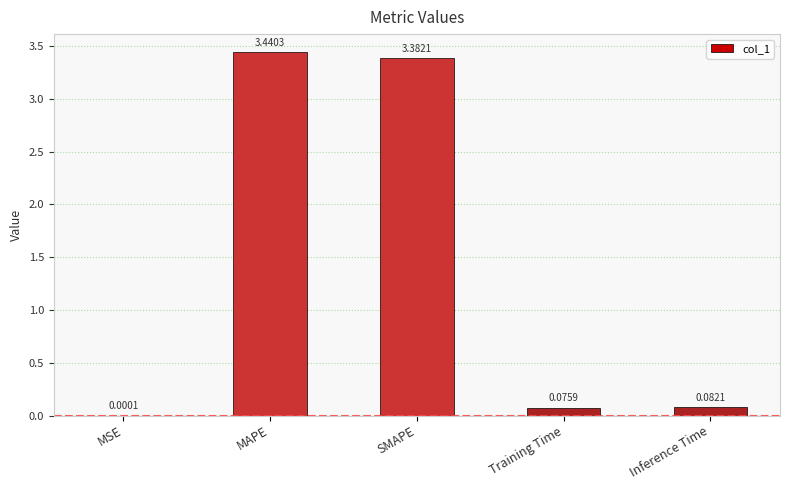

What is the change in value from SMAPE to Inference Time?

-3.3